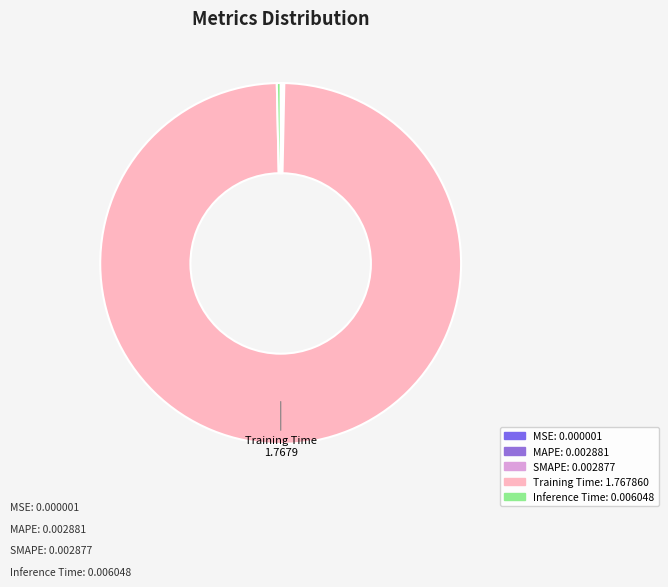

Between Training Time and Inference Time, which is larger?

Training Time